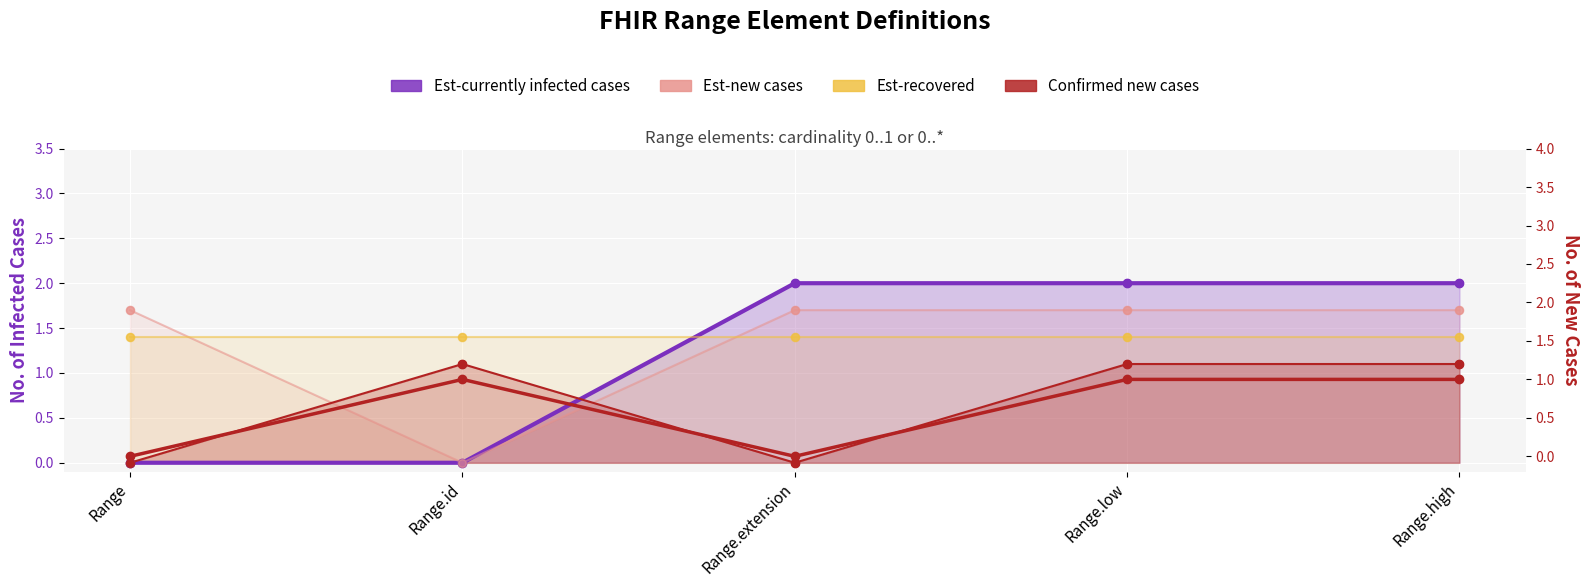

At how many categories does at least one series exceed 0?

5